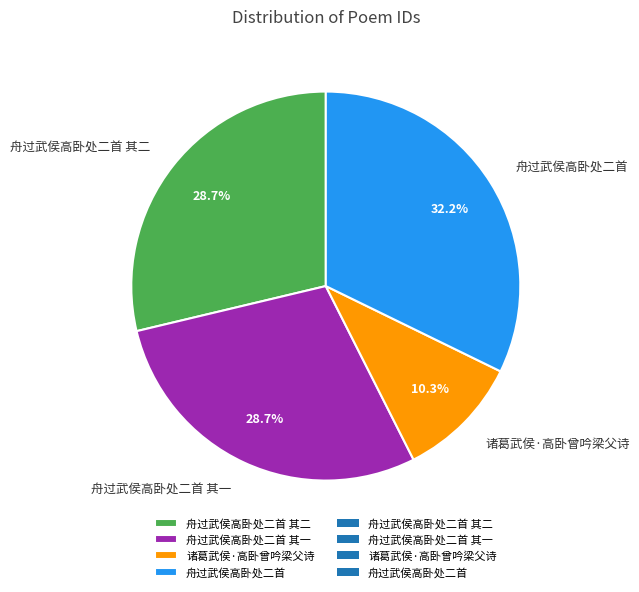

True or false: 舟过武侯高卧处二首 accounts for 45% of the total.

False